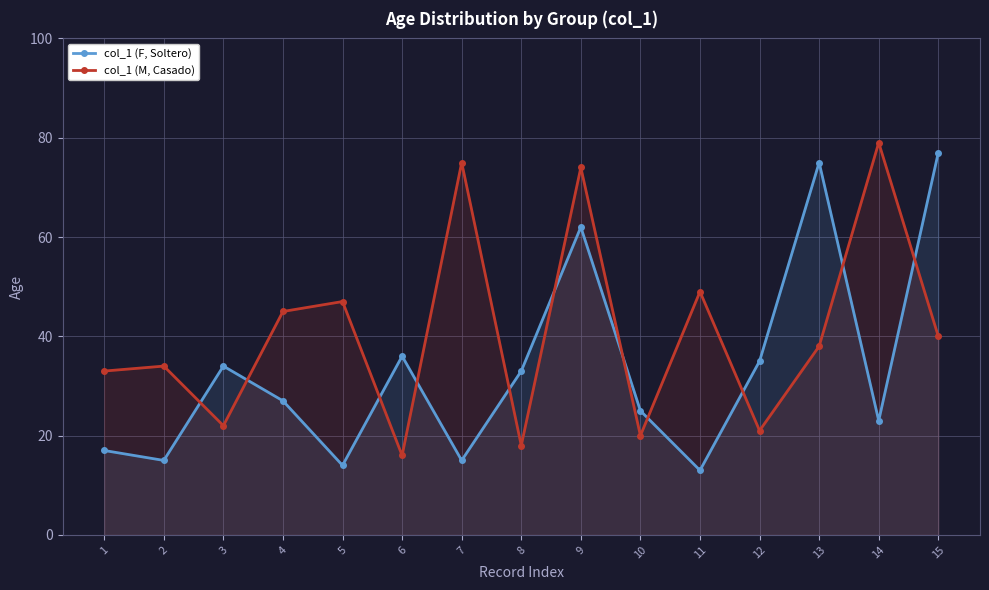

What is the value of the col_1 (M, Casado) point at the 3rd from the left?

22